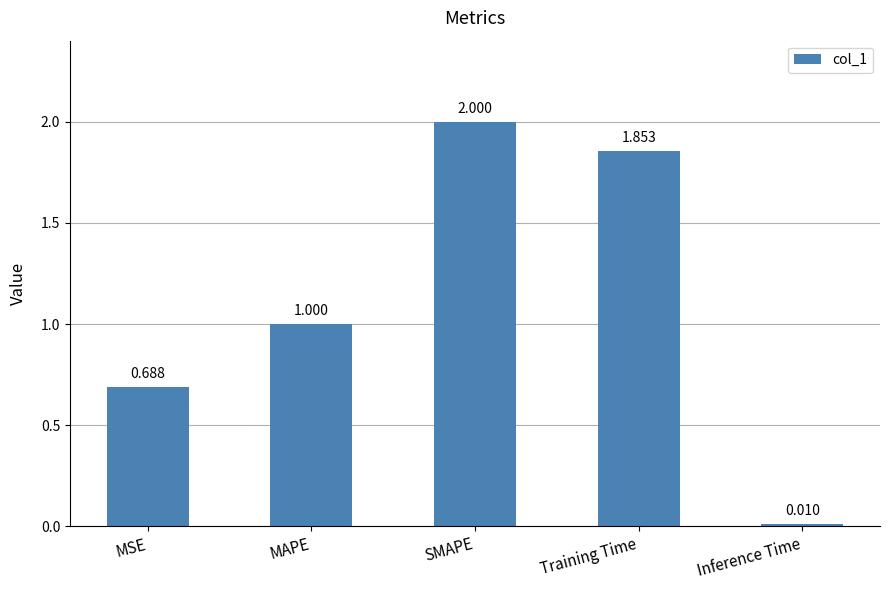

Are the bars horizontal?

No